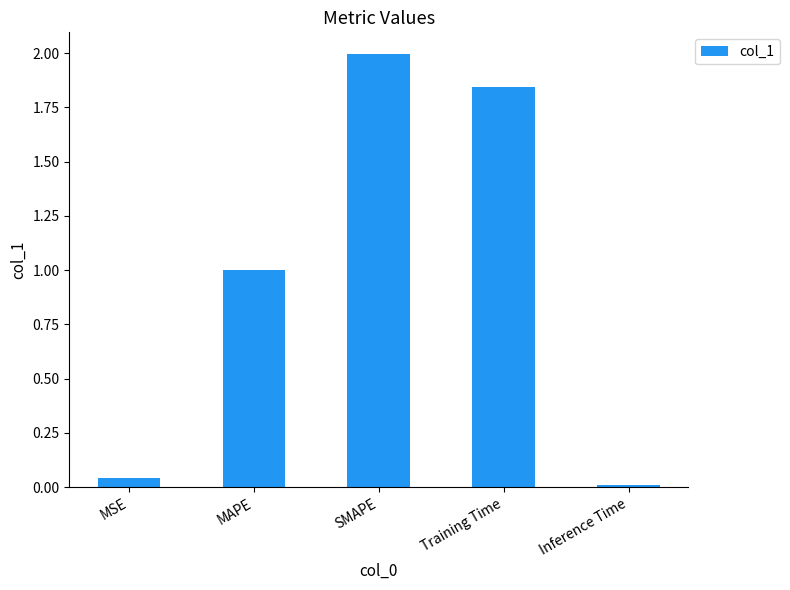

Which category has the lowest value across all series?

Inference Time